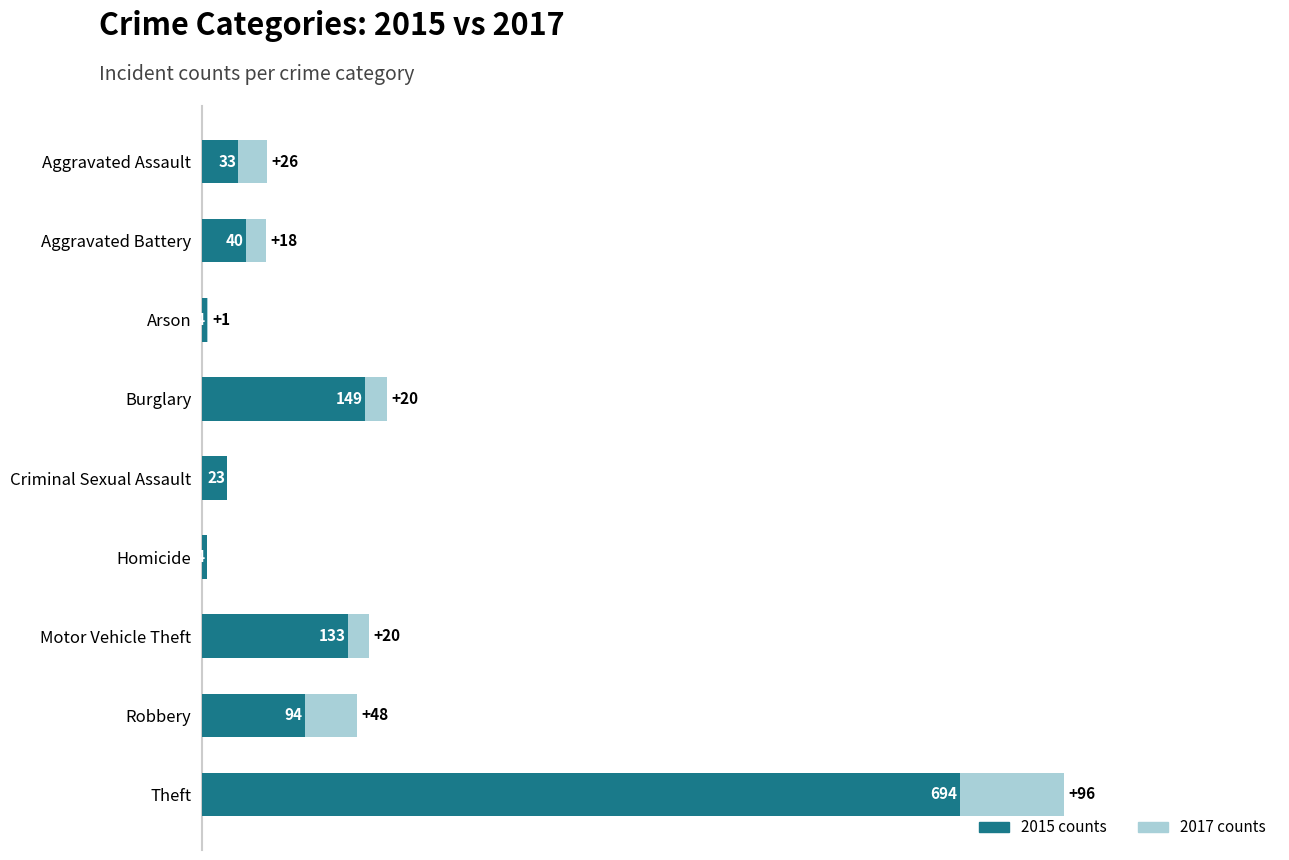

At which category is the sum across all series the highest?

Theft